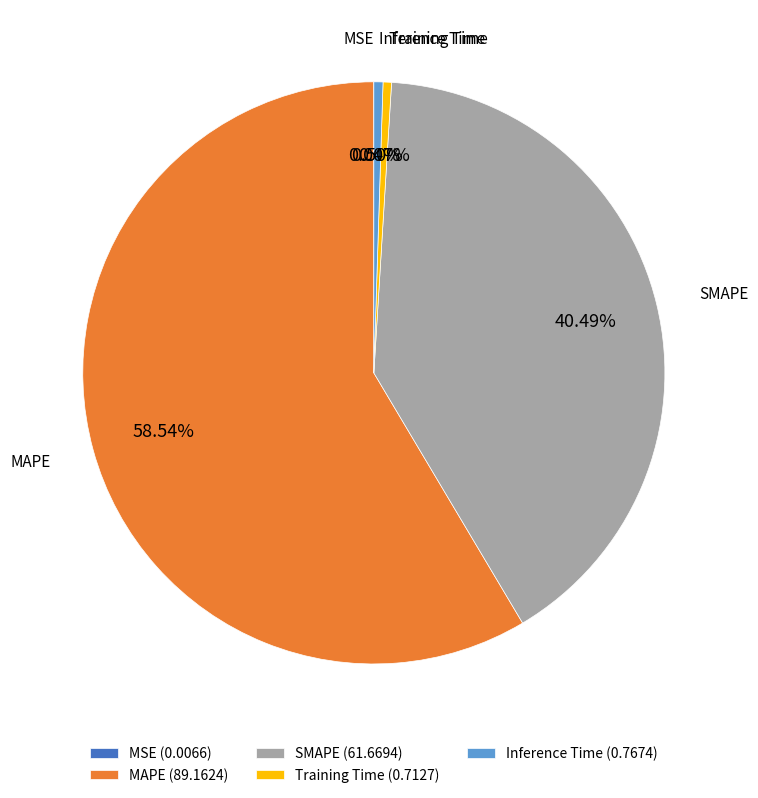

Do Training Time and MAPE together represent more than half of the pie?

Yes